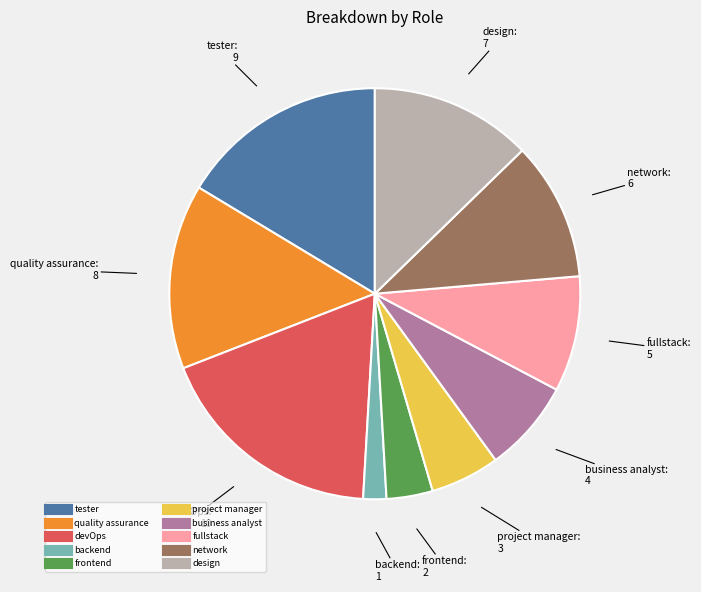

Which category has the biggest portion of the pie?

devOps